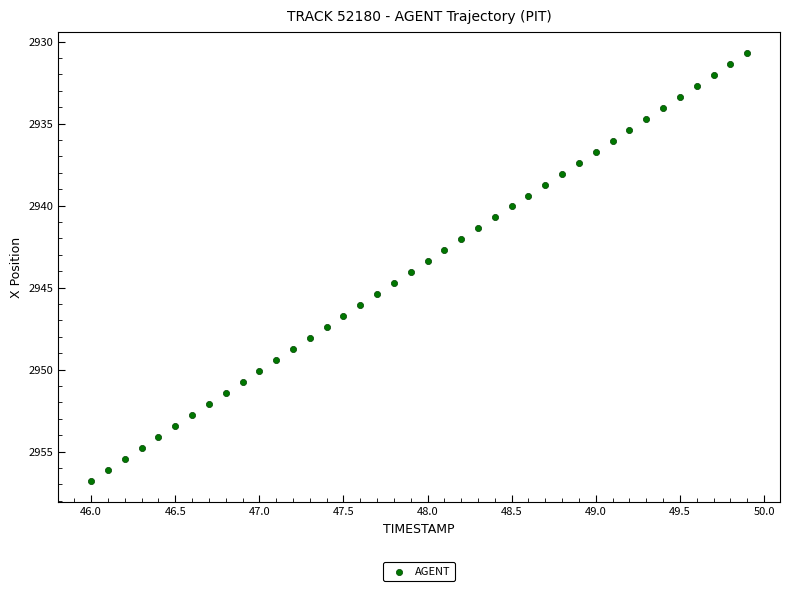

What is the range of X values (max minus min)?

3.9